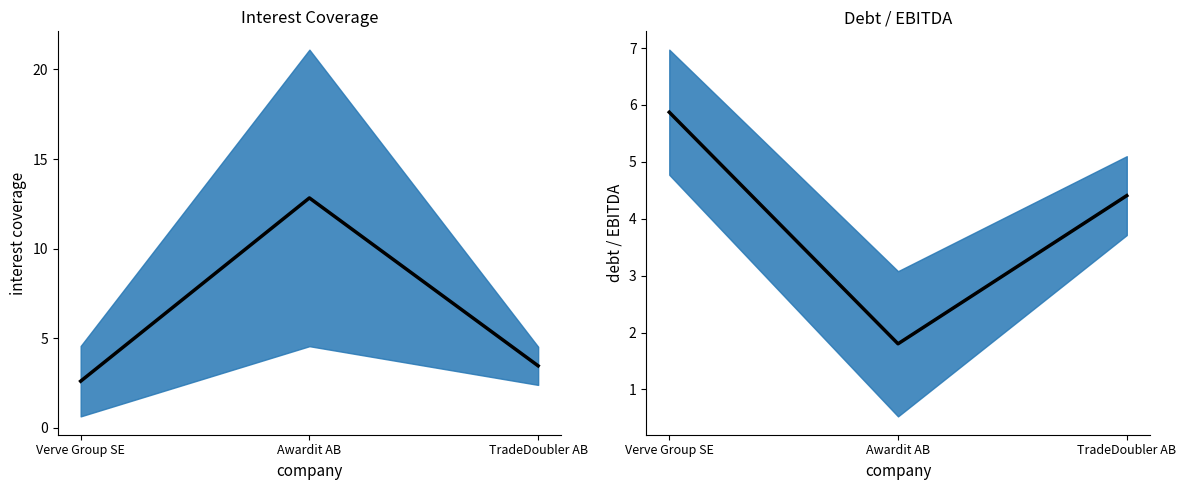

Reading right to left, what are all the values shown in this chart?

optimal_interest_coverage: TradeDoubler AB=3.5	Awardit AB=12.8	Verve Group SE=2.6
optimal_debt_ebitda: TradeDoubler AB=4.4	Awardit AB=1.8	Verve Group SE=5.9